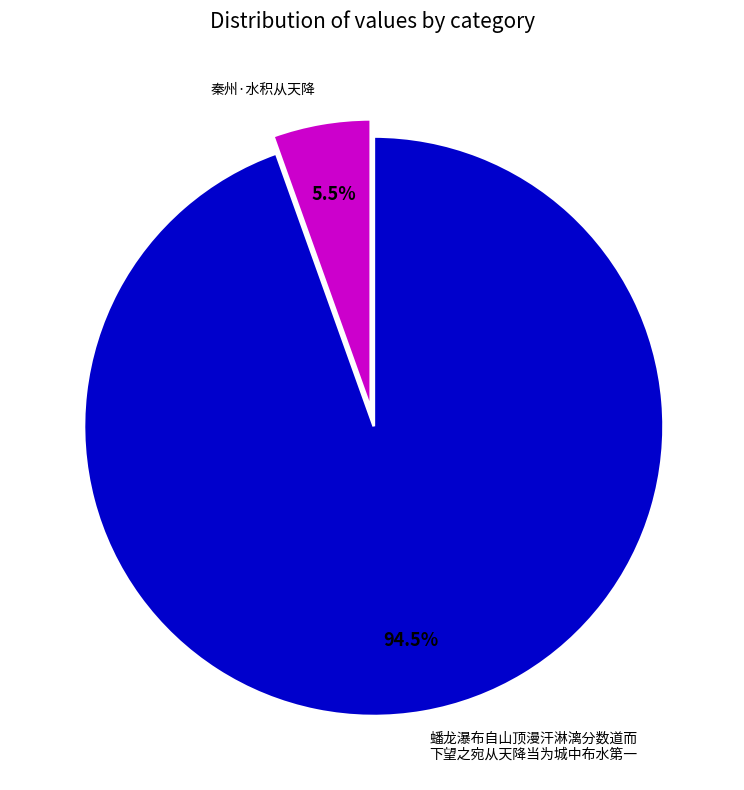

Which has a higher value, 秦州·水积从天降 or 蟠龙瀑布自山顶漫汗淋漓分数道而 下望之宛从天降当为城中布水第一?

蟠龙瀑布自山顶漫汗淋漓分数道而 下望之宛从天降当为城中布水第一